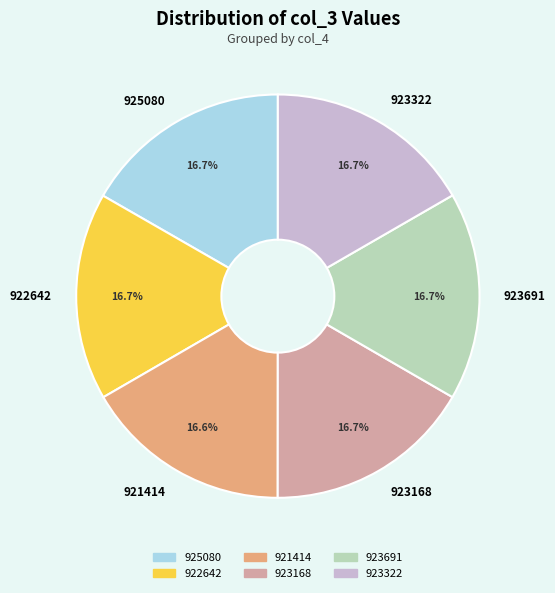

To the nearest percent, what is the average slice percentage?

17%